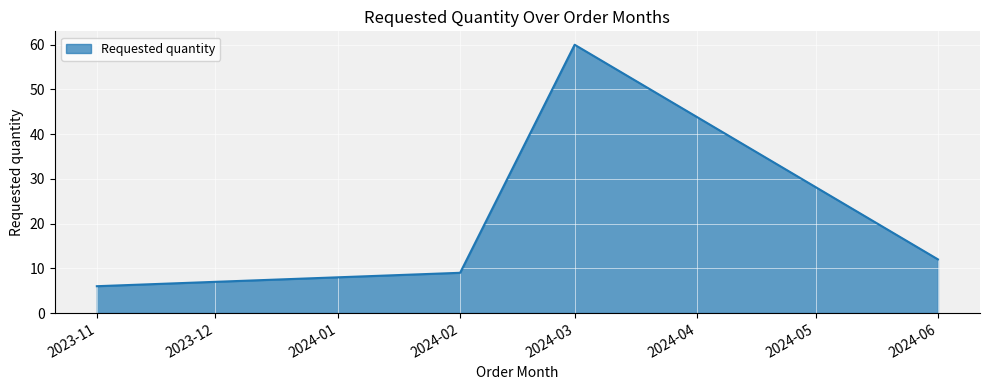

How many series are shown in this chart?

1